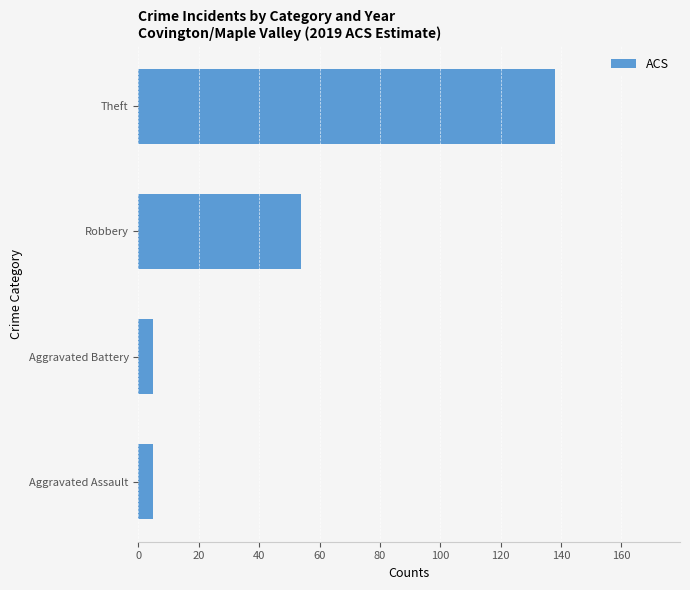

Count the values in the range 5 to 138.

4